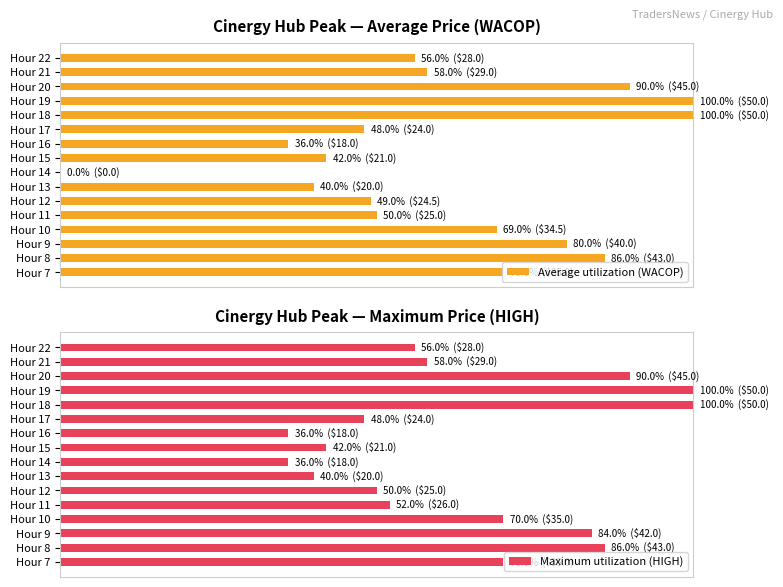

Which series has the largest range (max minus min)?

Average utilization (WACOP)